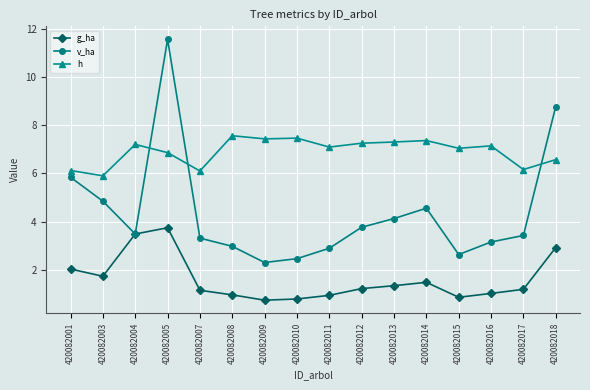

True or false: h and g_ha cross at least once.

False